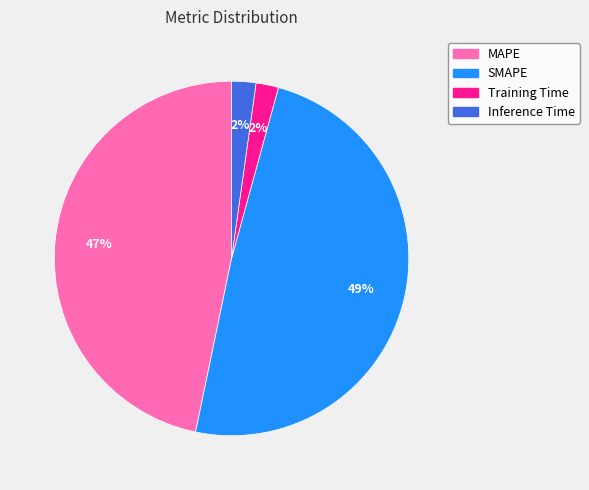

To the nearest percent, what is the difference between the Inference Time and SMAPE slice percentages?

47%